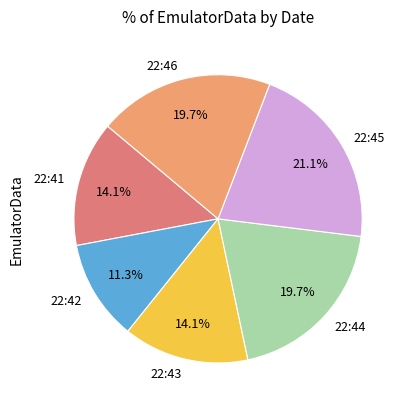

Approximately how many times larger is the value at 22:46 compared to 22:41?

1.4